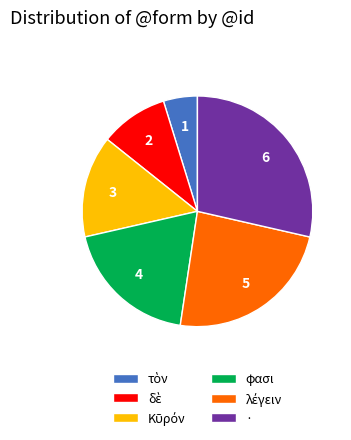

The φασι slice represents 19% of the pie. True or false?

True